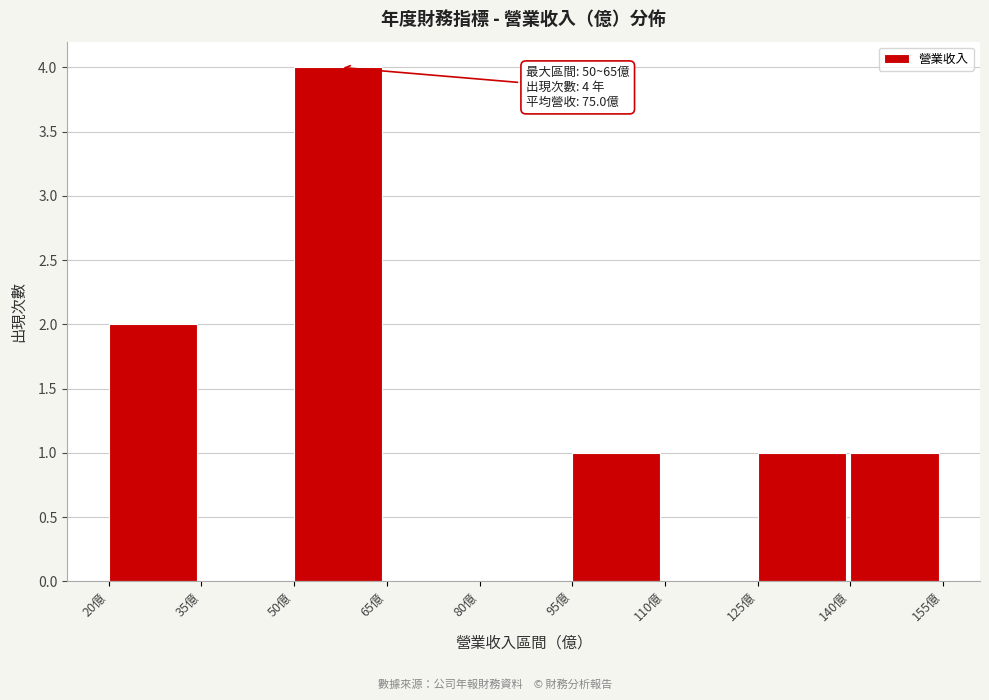

Which range on the x-axis has the tallest bar?

50 to 66